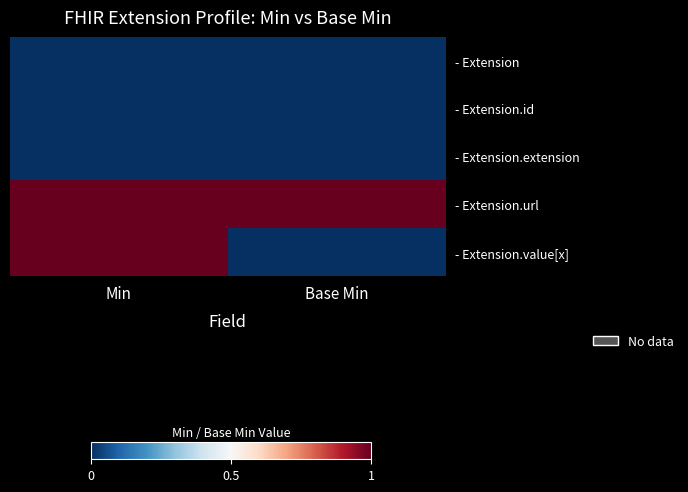

What is the difference between the highest and lowest values at Min?

1